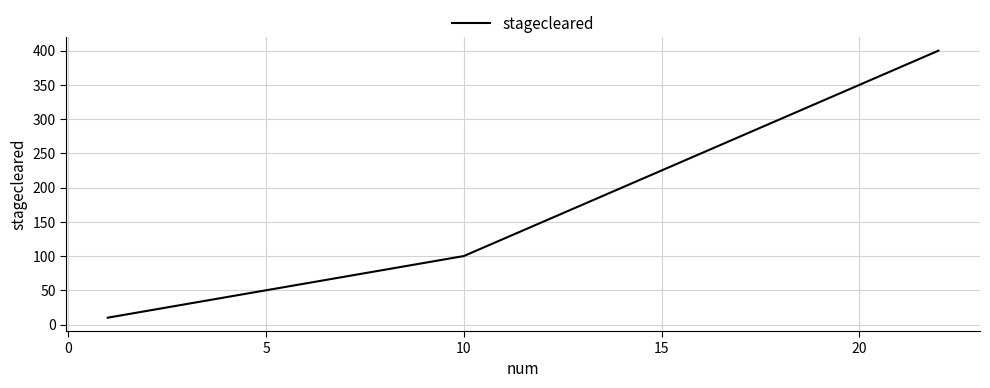

What is the smallest value displayed?

10